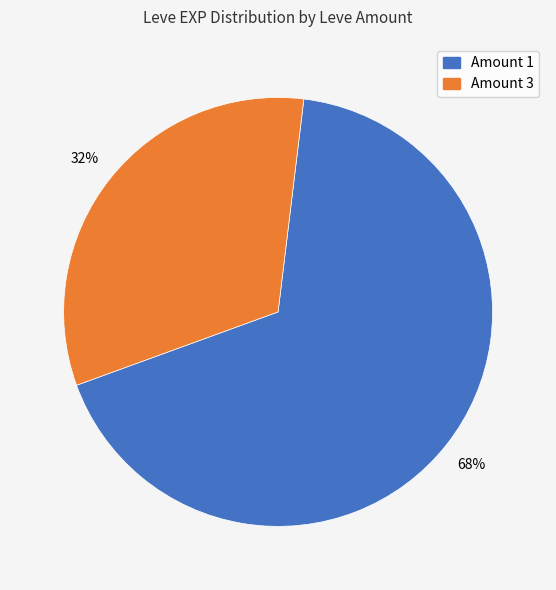

True or false: Amount 1 accounts for 82% of the total.

False